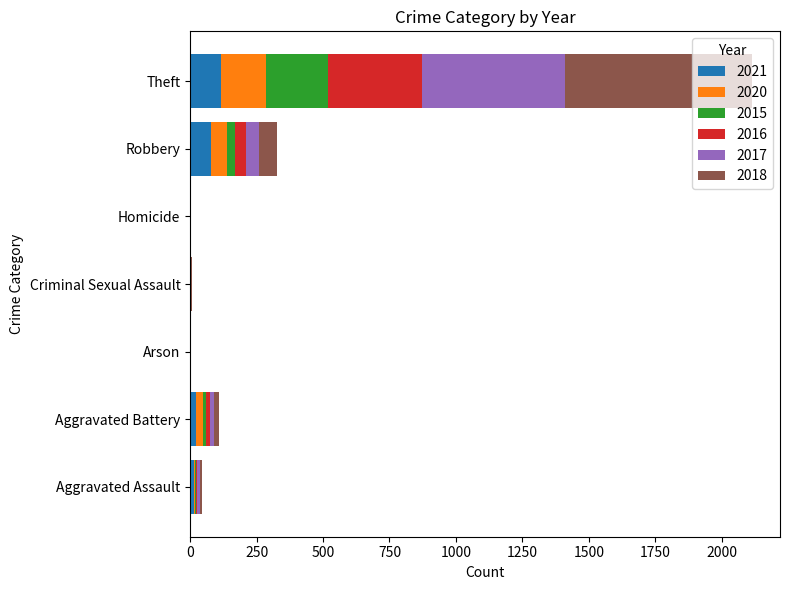

What is the highest value of the 2021 series?

116